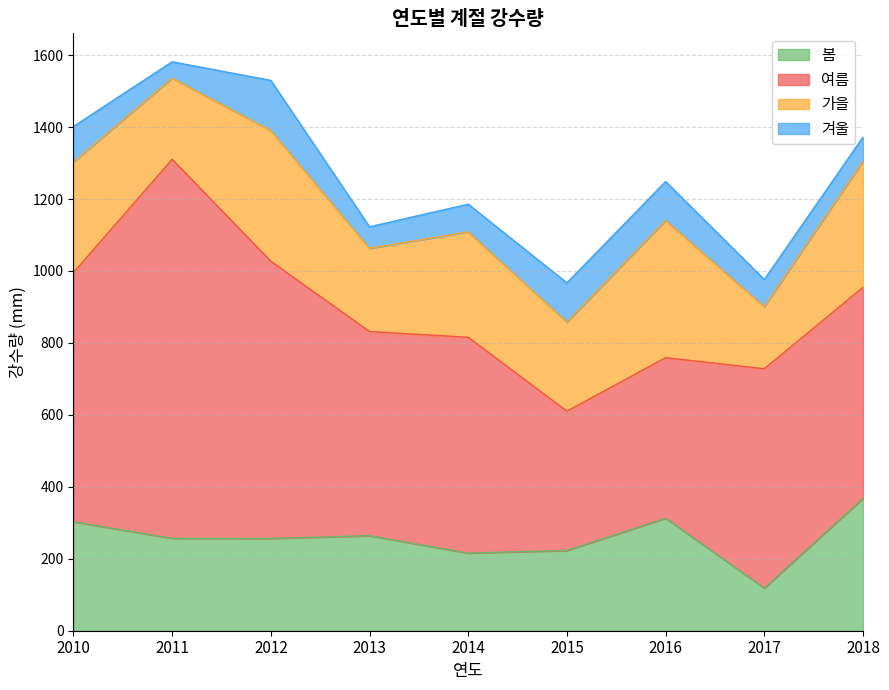

How many lines are shown in the chart?

4